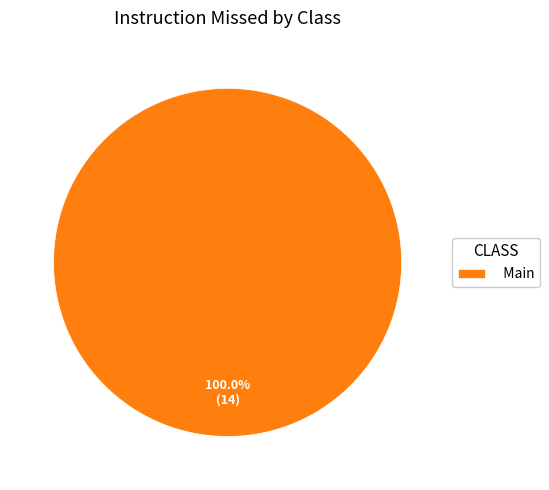

Is there a majority slice in this chart?

Yes